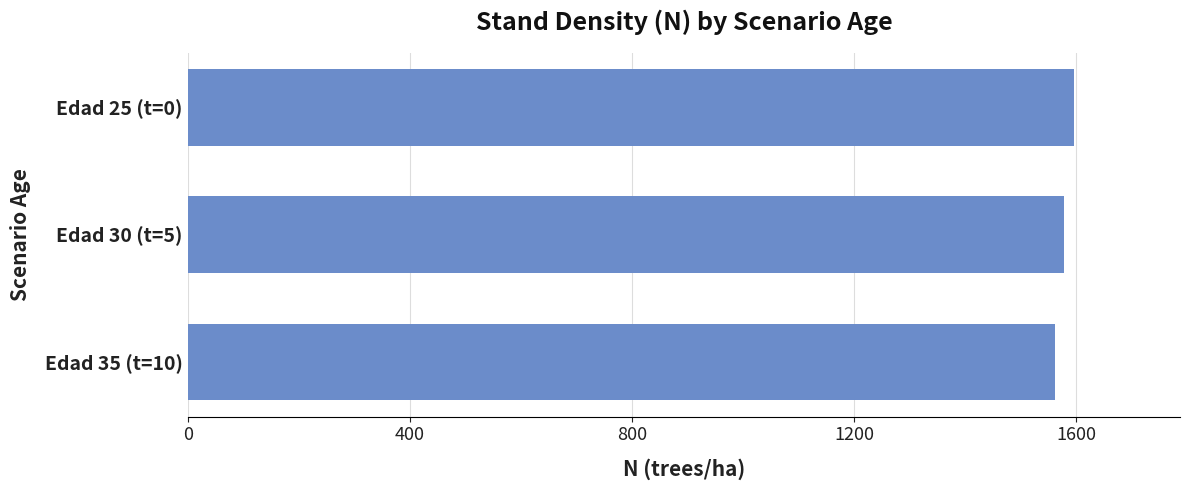

How many categories are shown in the chart?

3